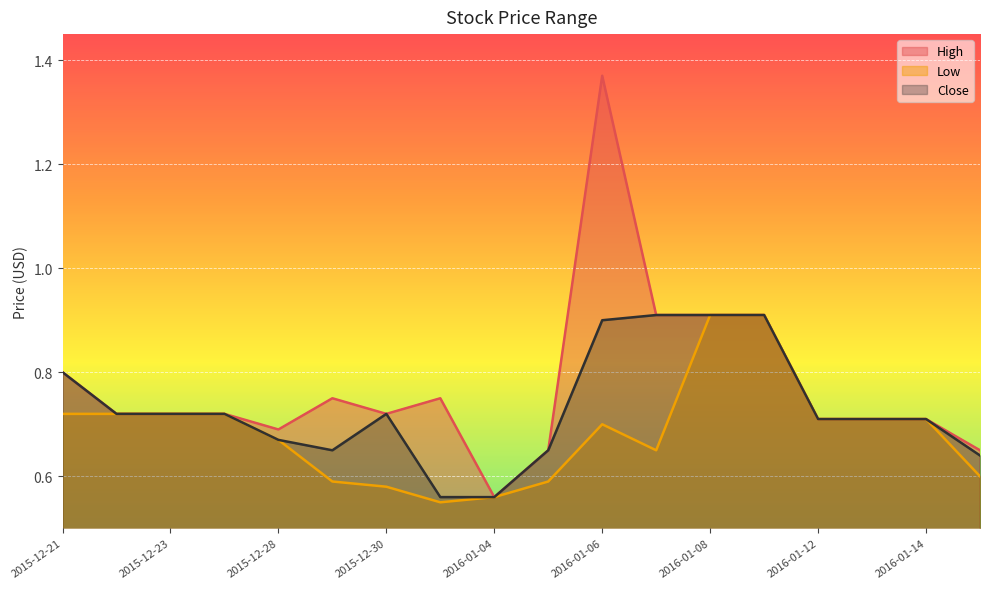

In Close, how many points are lower than both neighbors (excluding endpoints)?

1